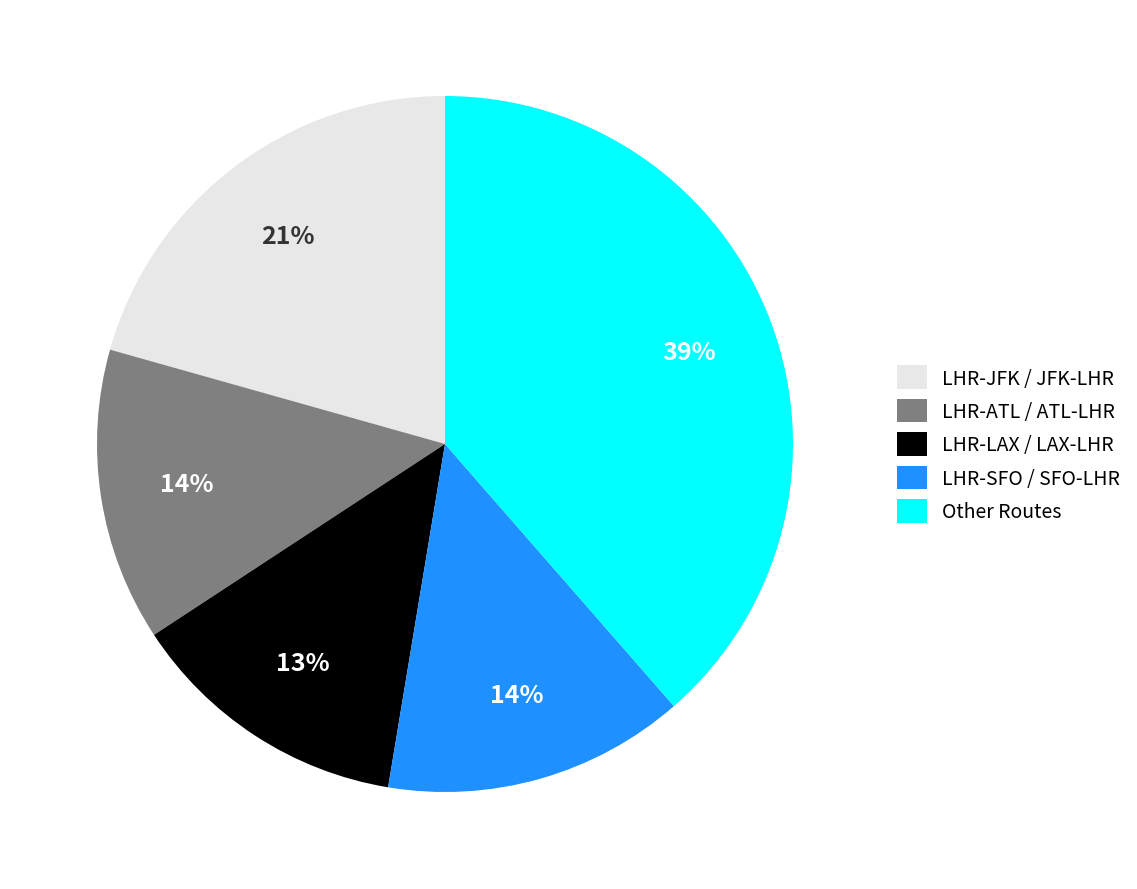

Is it true that LHR-ATL / ATL-LHR is 14% of the pie?

True